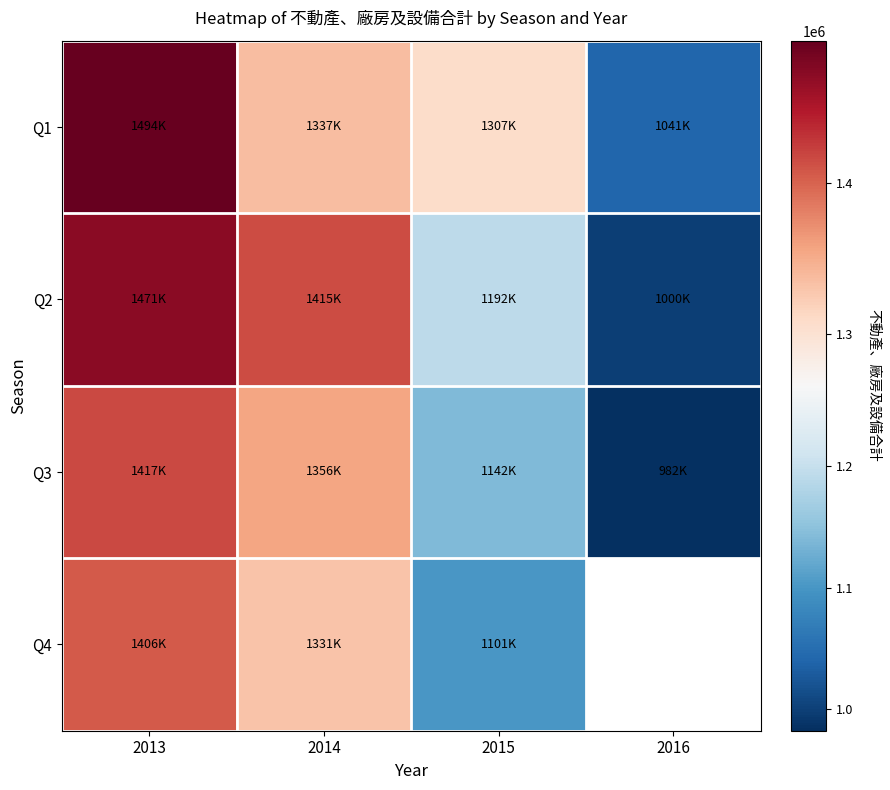

The value of Q3 at 2013 is 2054954.4. True or false?

False